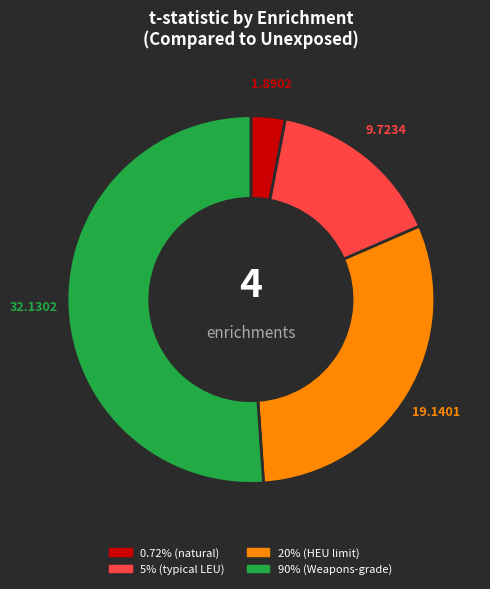

Is there a majority slice in this chart?

Yes